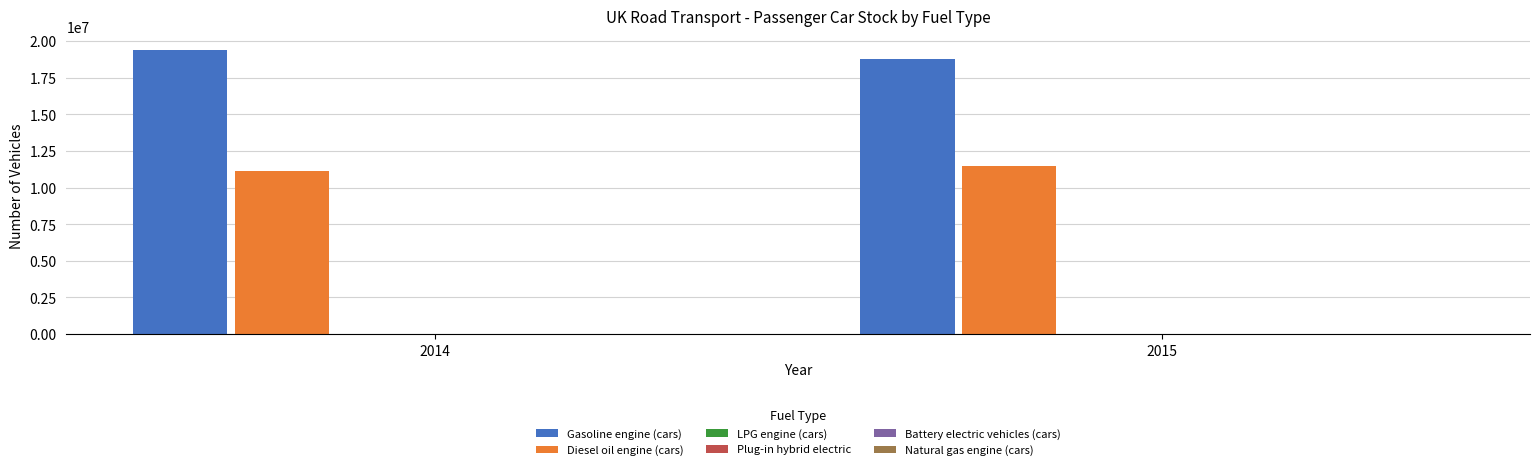

What is the maximum value shown in the chart?

19379045